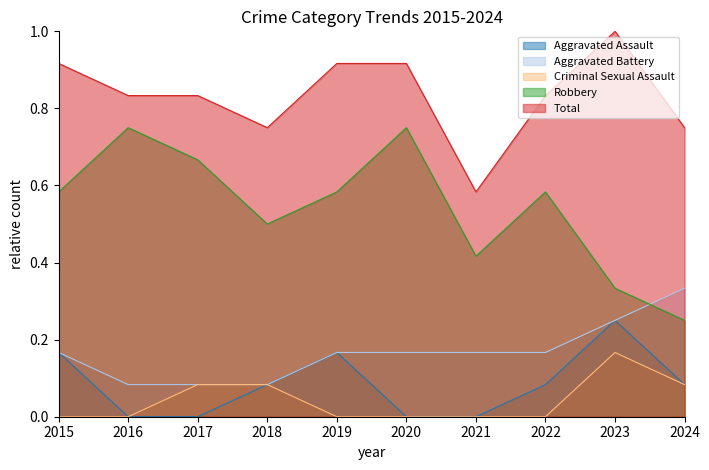

True or false: Aggravated Battery and Criminal Sexual Assault cross at least once.

False